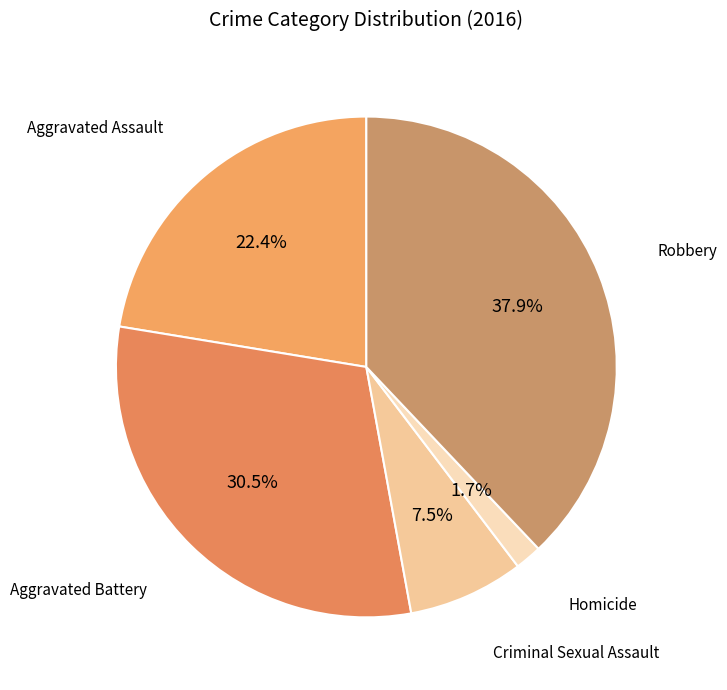

How many slices are in this pie chart?

5